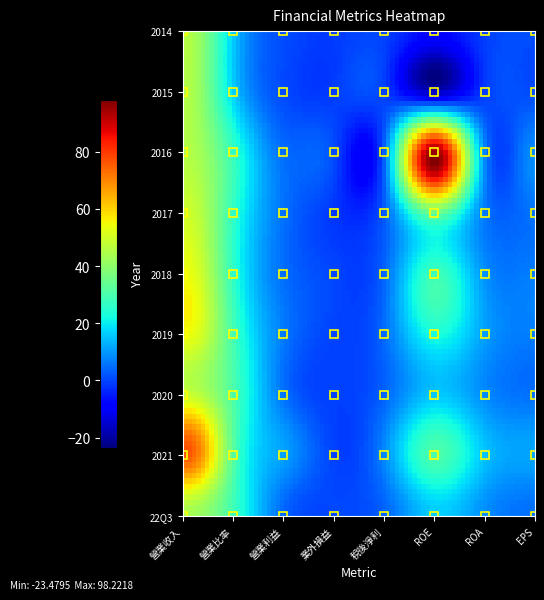

Reading left to right, extract all data points from this chart.

22Q3: 43.9	27.3	4.0	0.4	3.7	16.4	9.0	5.3
2021: 76.7	30.3	10.8	-0.3	8.3	30.1	15.5	11.7
2020: 48.3	29.5	5.3	-0.6	3.7	15.5	8.6	5.3
2019: 54.5	28.1	6.2	-0.2	4.7	22.9	11.1	6.8
2018: 54.1	24.9	4.9	0.1	4.0	27.9	9.5	6.8
2017: 49.6	25.2	5.1	-1.7	3.0	34.0	6.8	5.4
2016: 45.5	26.0	4.7	0.5	4.2	97.1	9.5	8.7
2015: 45.2	16.1	0.7	-0.9	-0.5	-14.4	-1.1	1.1
2014: 45.5	14.9	0.9	-1.1	-0.4	-8.6	-0.9	0.9